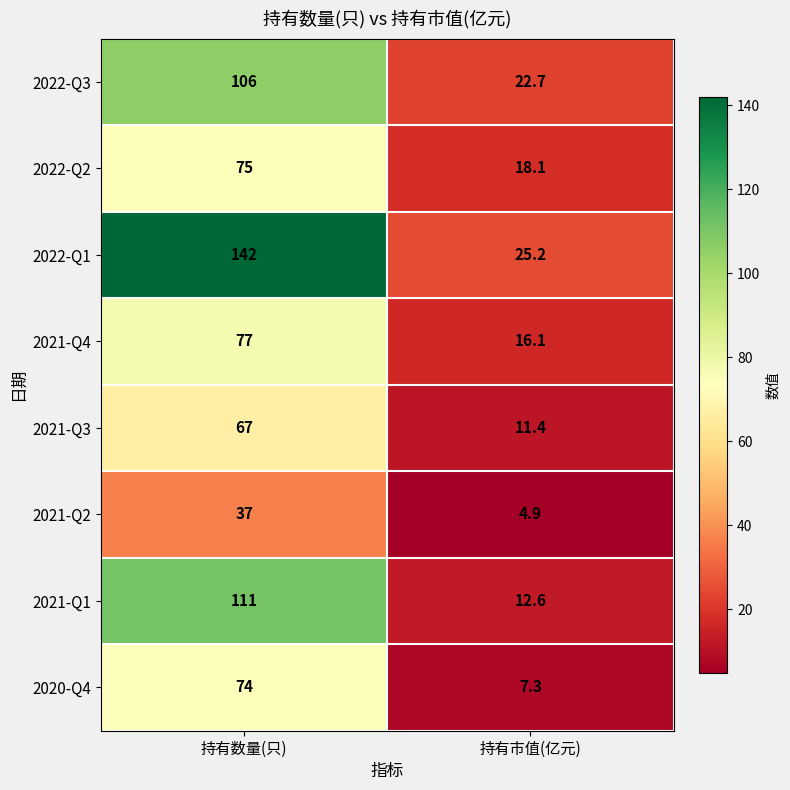

What is the highest value of the 2021-Q2 series?

37.0